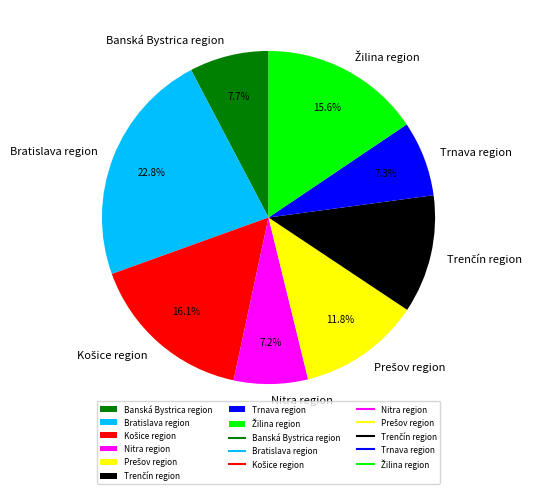

To the nearest percent, what percentage of the pie is Banská Bystrica region?

8%